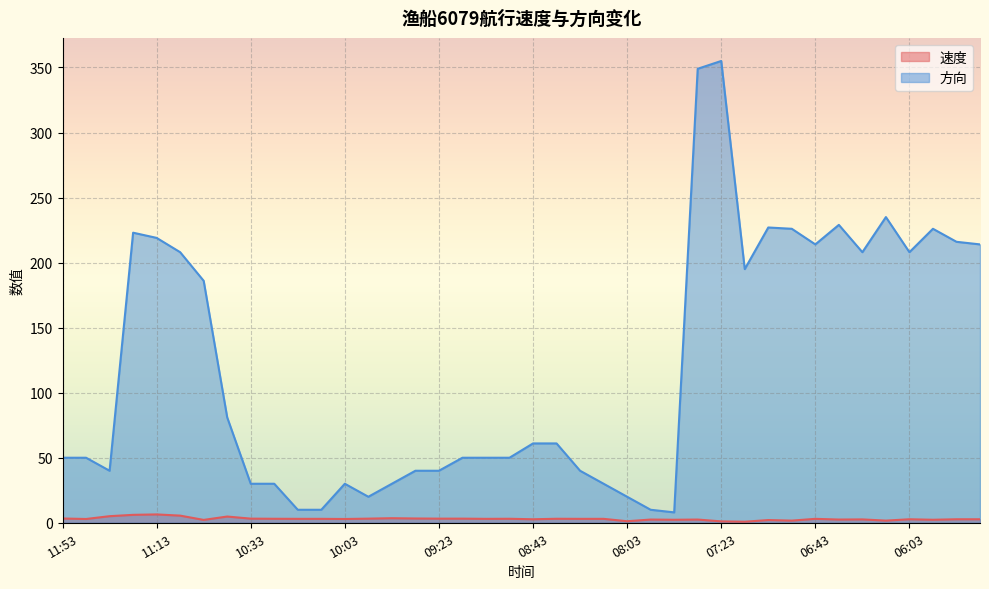

Where is 速度 nearest to the value 3?

10:14